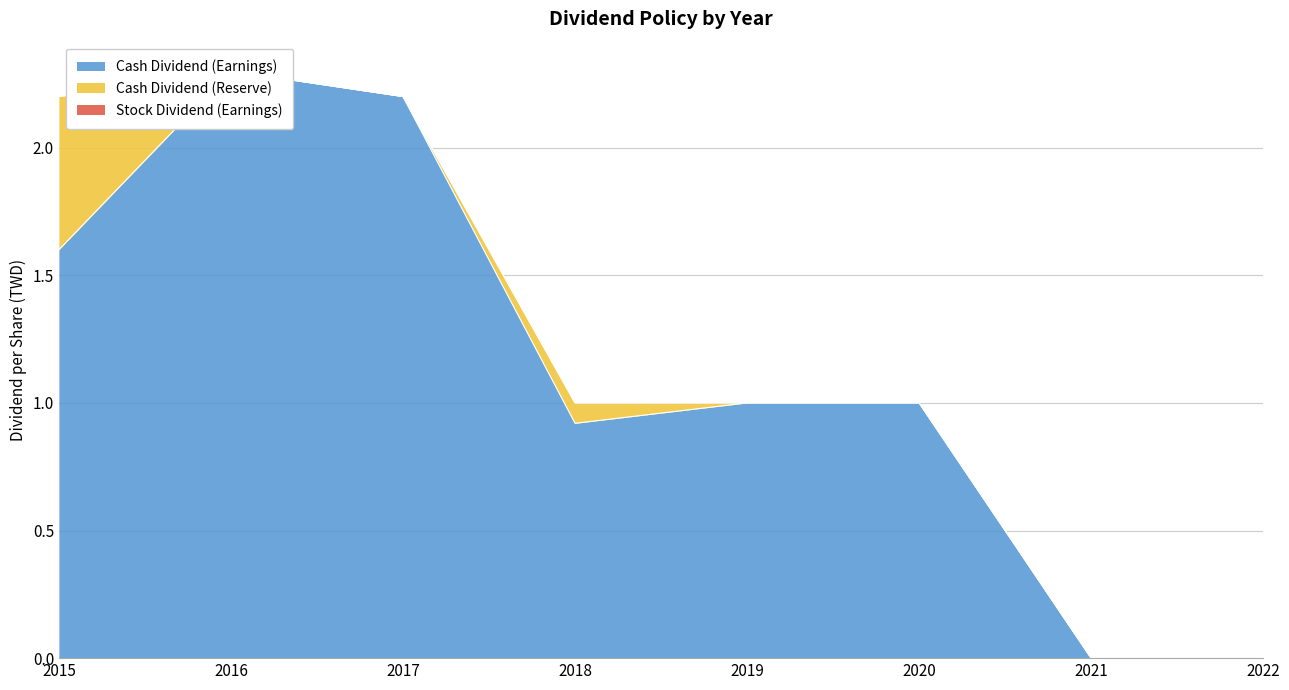

Which series has the largest total across all categories?

Cash Dividend (Earnings)